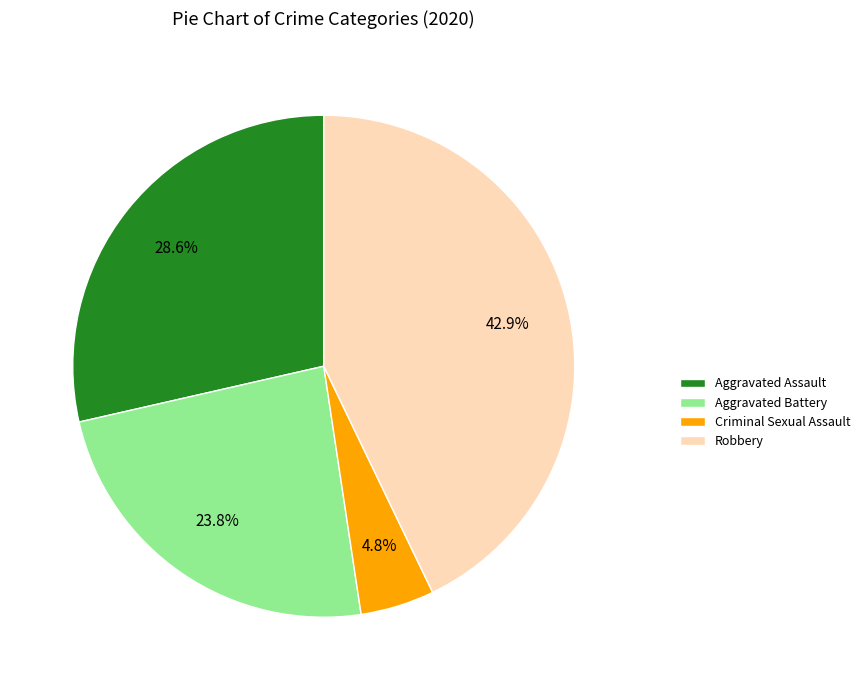

What percentage is the Criminal Sexual Assault slice, to the nearest percent?

5%